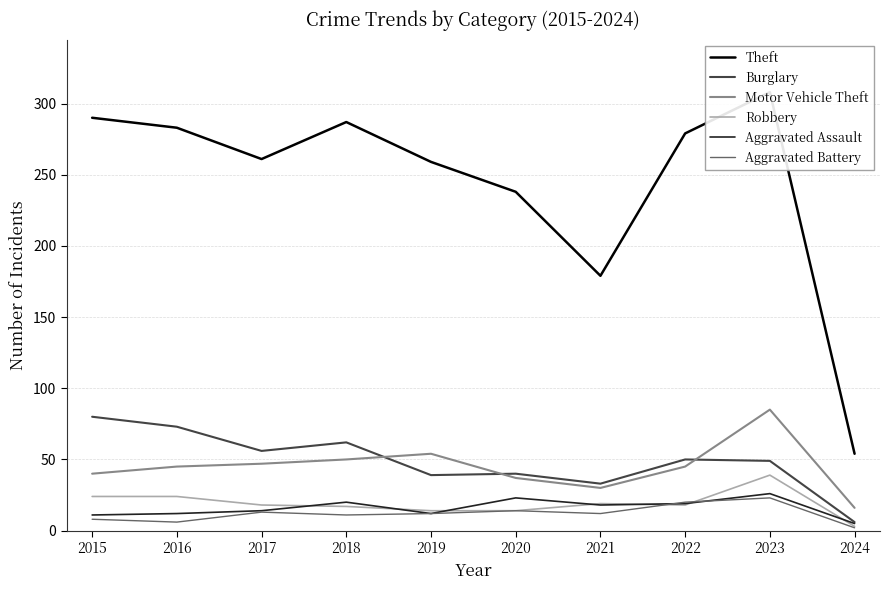

True or false: Robbery and Theft intersect in this chart.

False